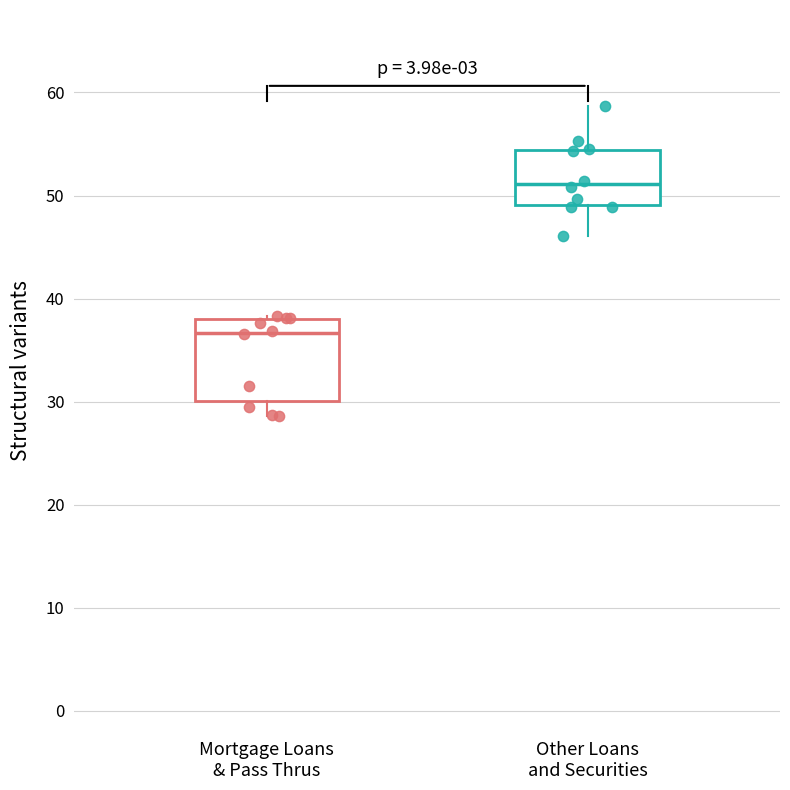

Which box is the tallest, from its lower edge to its upper edge?

Mortgage Loans & Pass Thrus